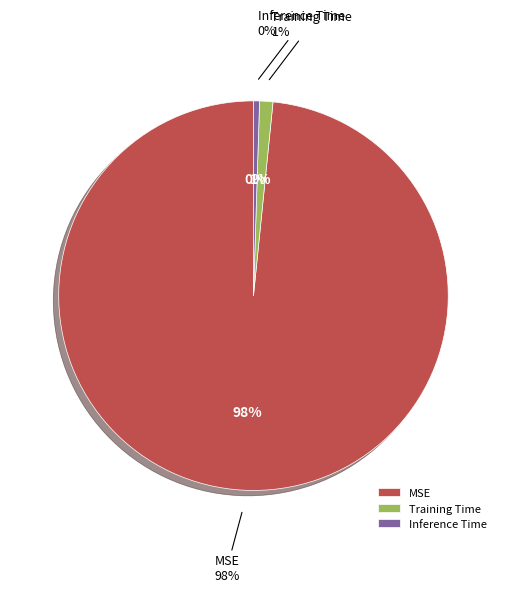

Which slice is the largest?

MSE